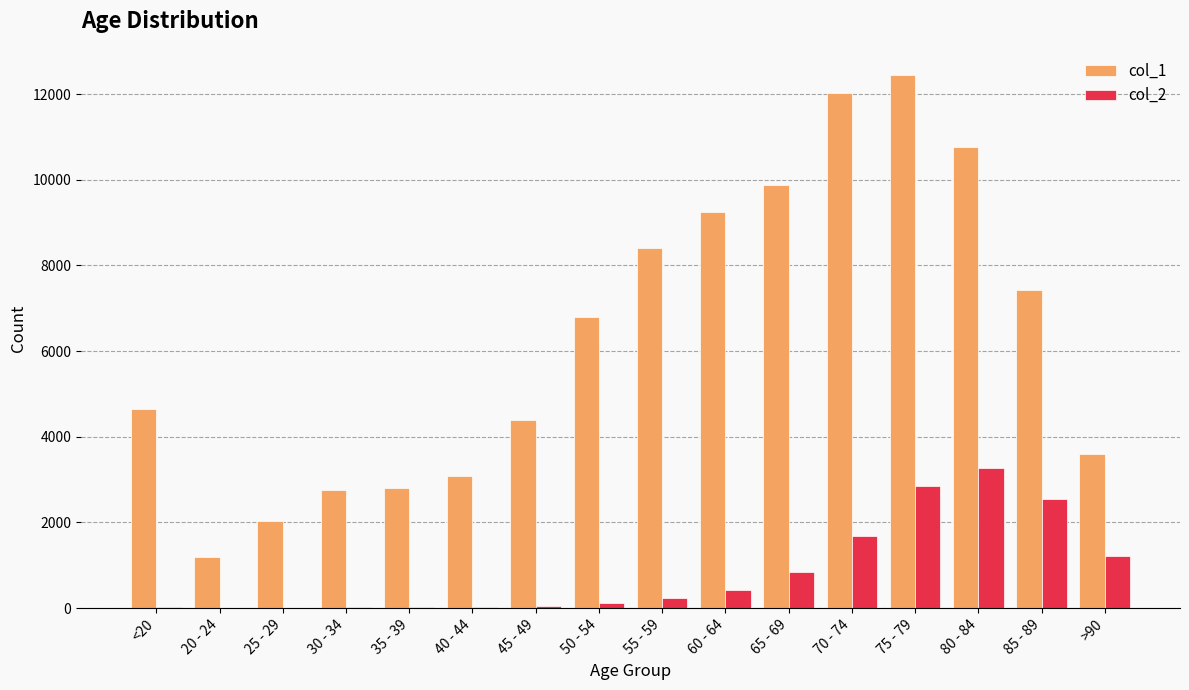

At which category is the sum across all series the highest?

75 - 79